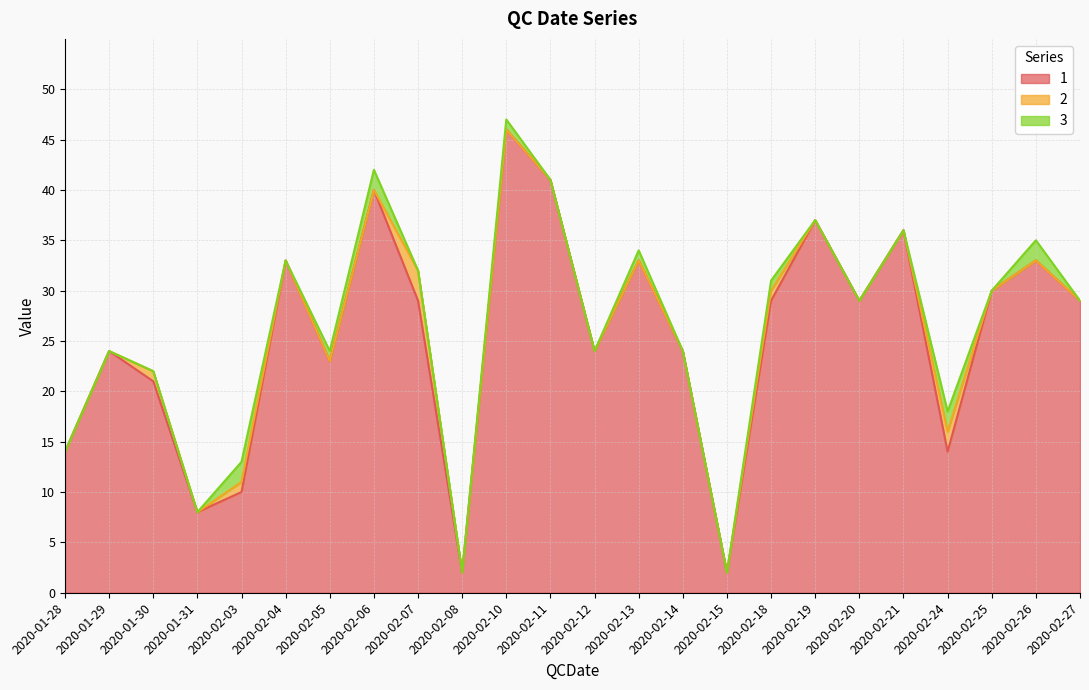

How many times do 3 and 2 cross each other?

1